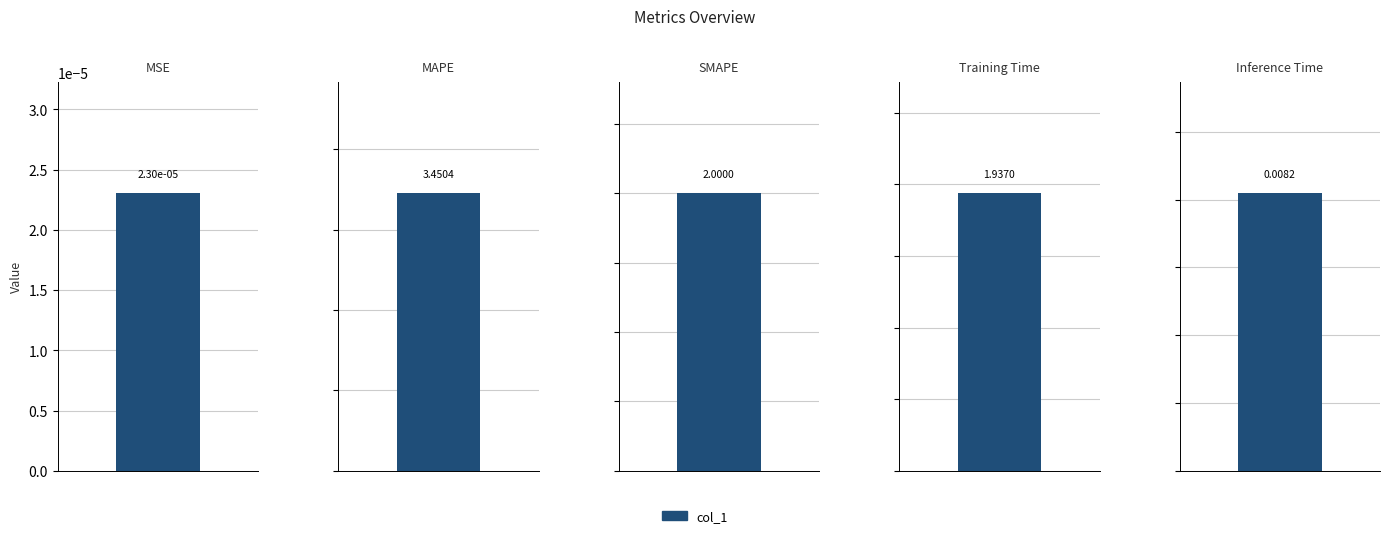

Reading left to right, extract all data points from this chart.

0.0	3.5	2.0	1.9	0.0